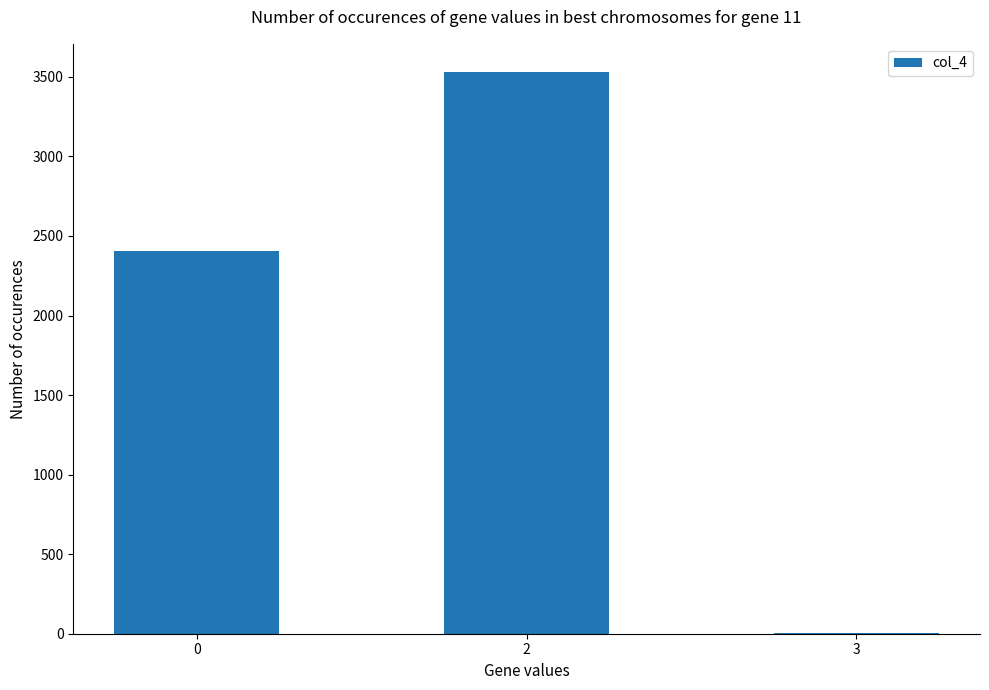

What is the difference between the values at 3 and 0?

2398